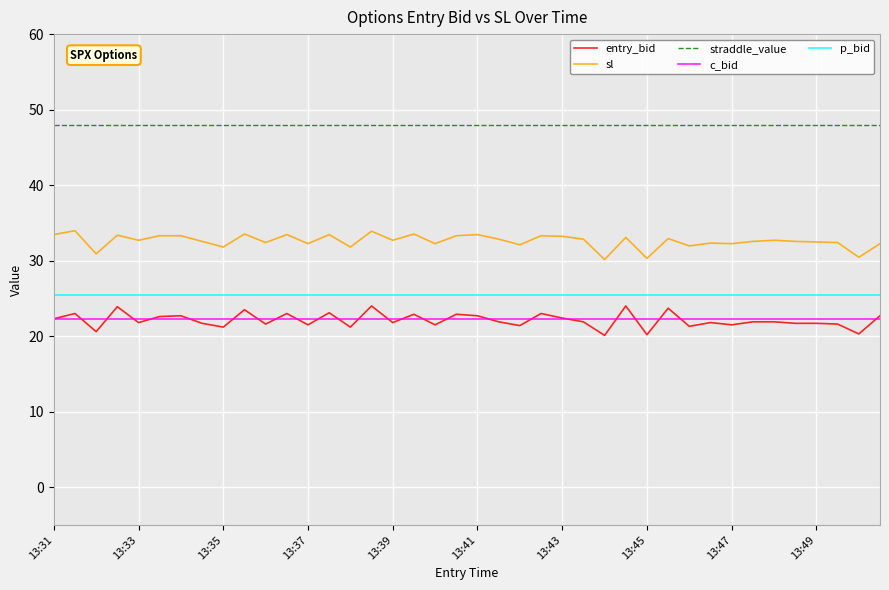

True or false: p_bid and c_bid intersect in this chart.

False